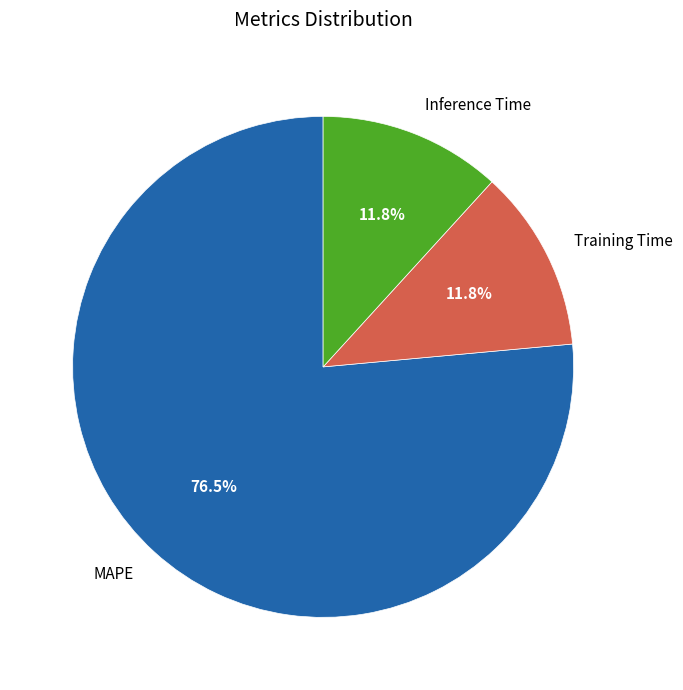

What is the total percentage of MAPE and Training Time?

88.2%